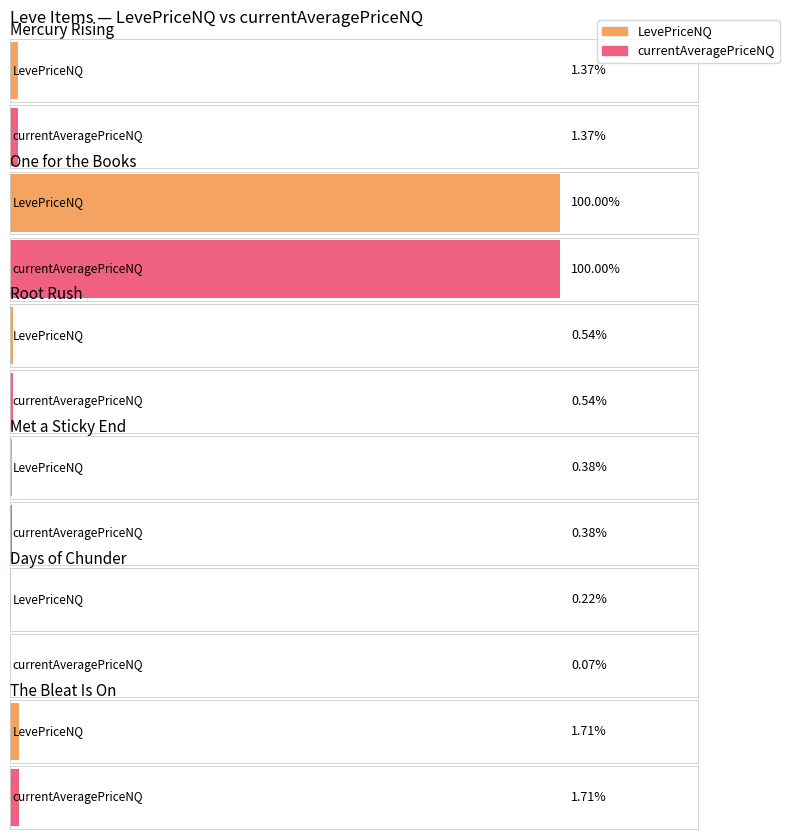

At which label does currentAveragePriceNQ reach its minimum?

Days of Chunder